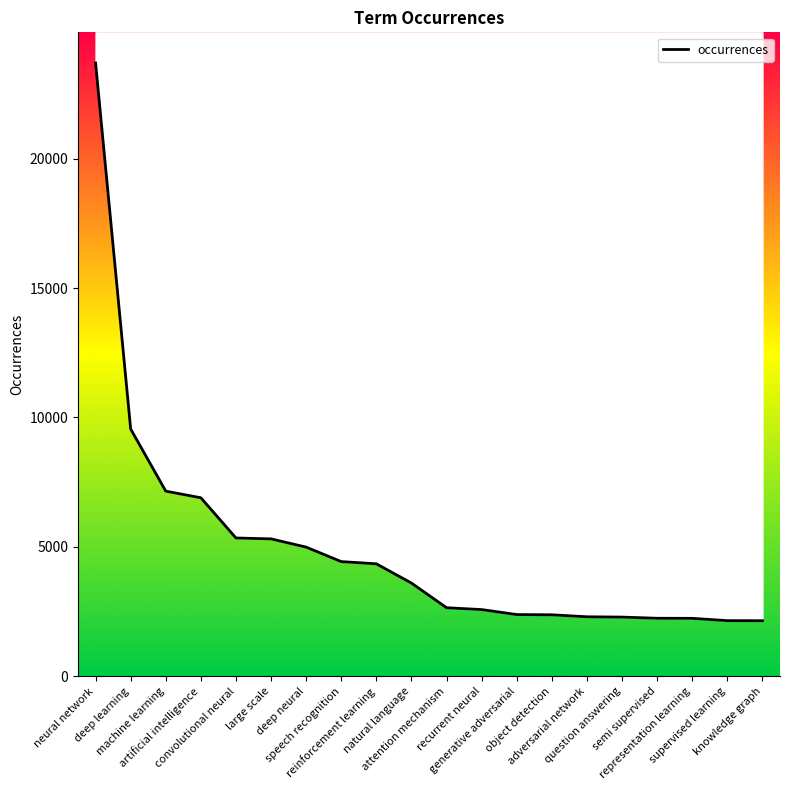

How many data points does each series have?

20